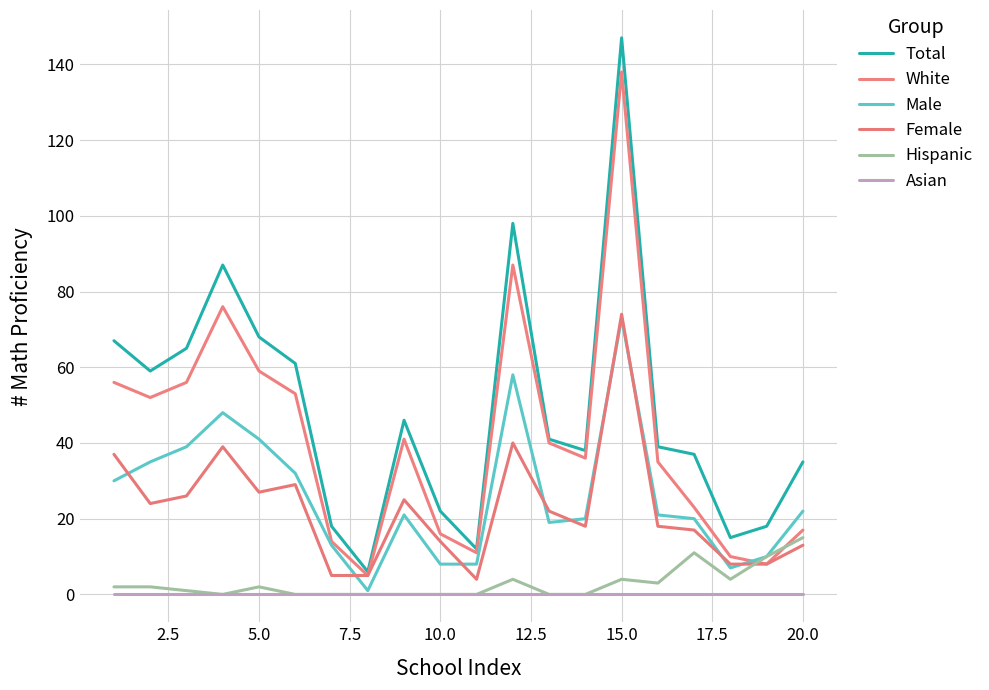

Does the chart display data point markers on the line(s)?

No